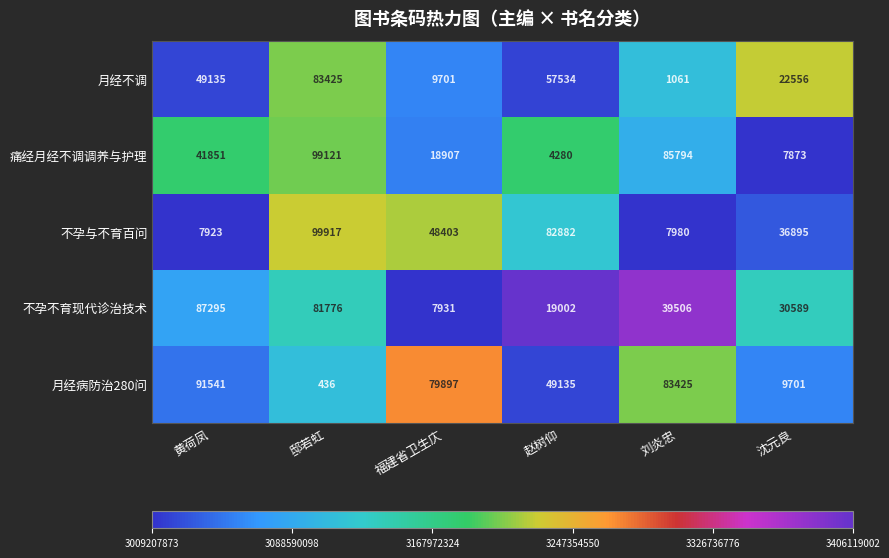

What is the greatest value displayed?

99917